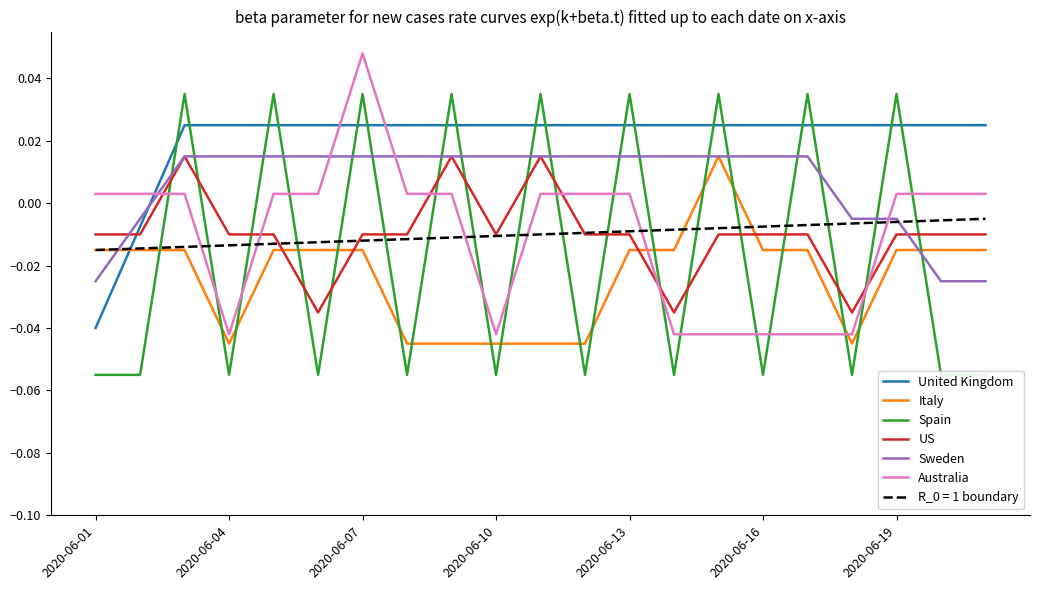

Which series ends up on top after the final intersection of US and Italy?

US